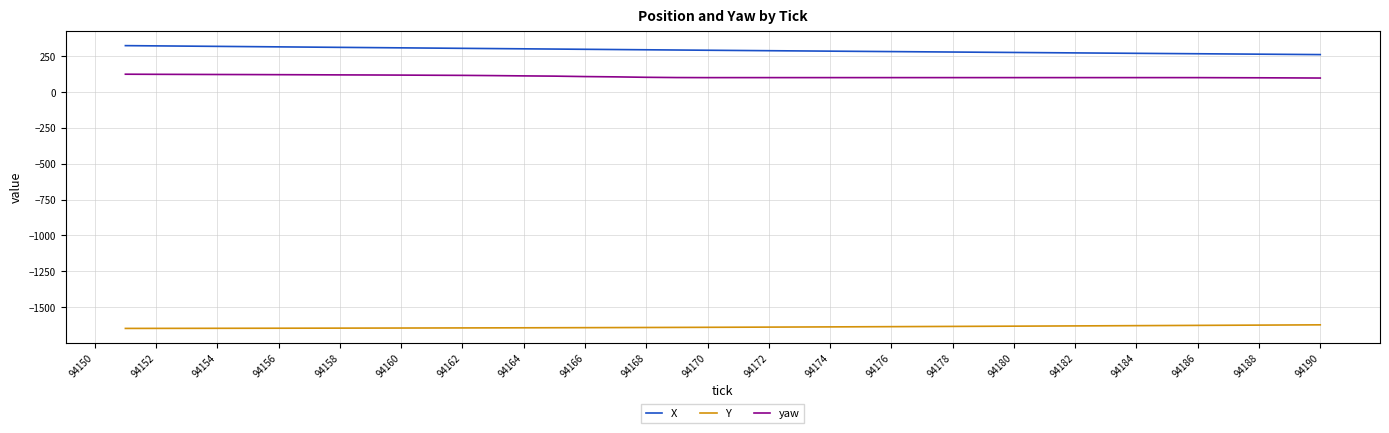

Which series has the largest total across all categories?

X